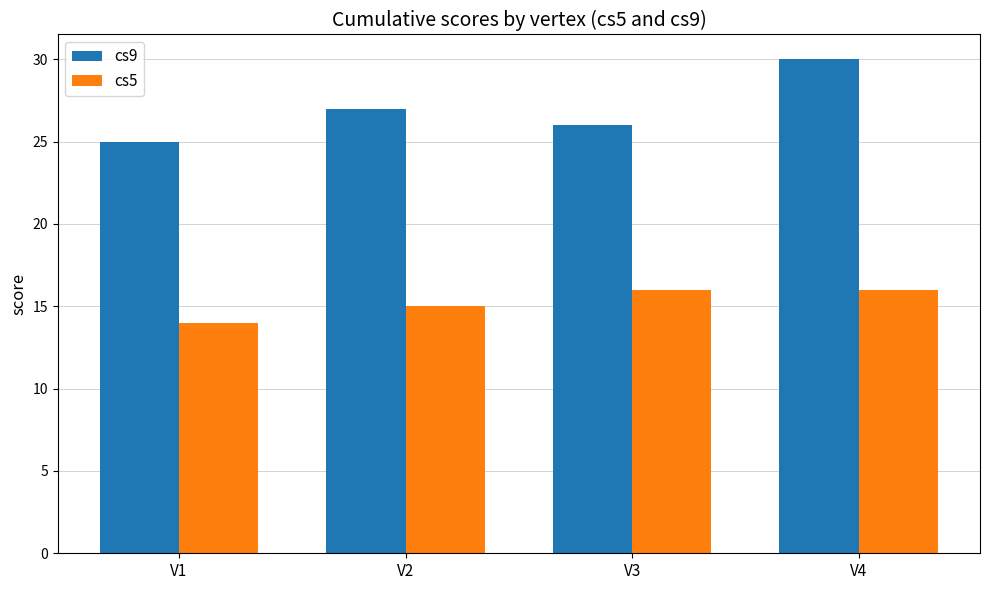

What is the value of the cs9 bar at the 4th from the left?

30